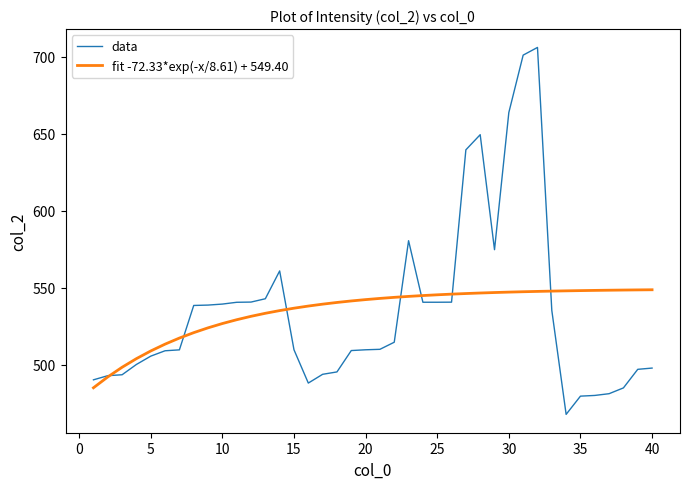

What is the difference between the maximum and minimum values in the data series?

238.5